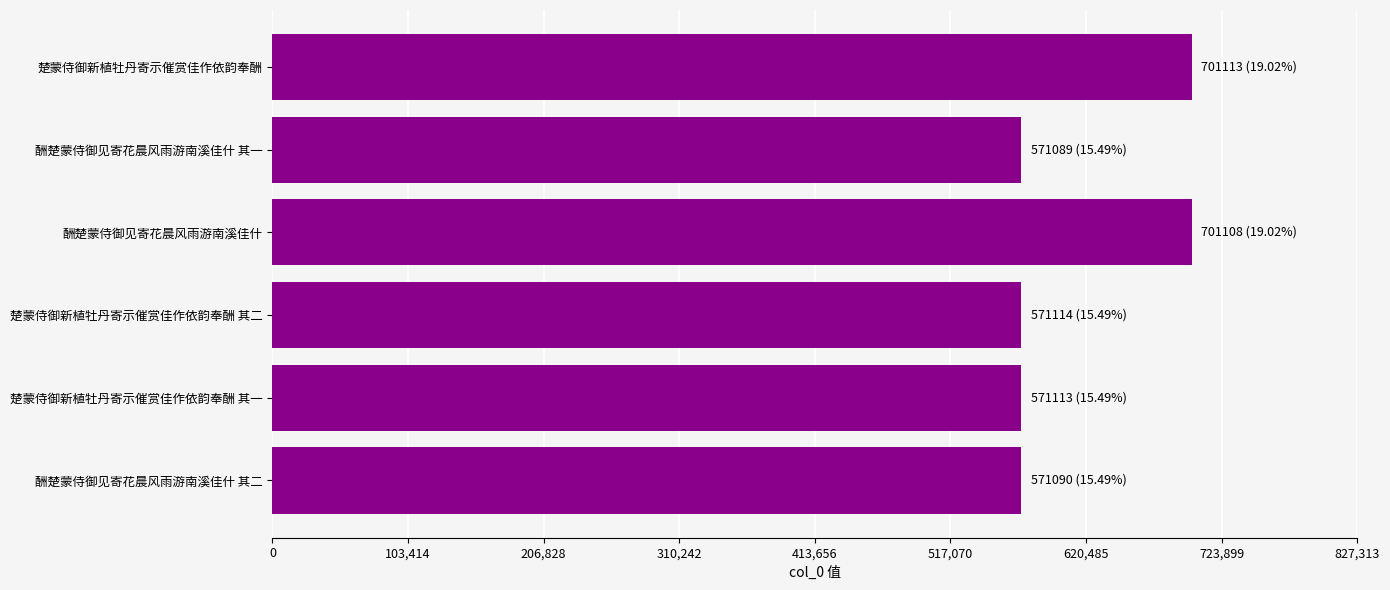

What is the ratio of the value at 楚蒙侍御新植牡丹寄示催赏佳作依韵奉酬 to the value at 酬楚蒙侍御见寄花晨风雨游南溪佳什 其一?

1.2